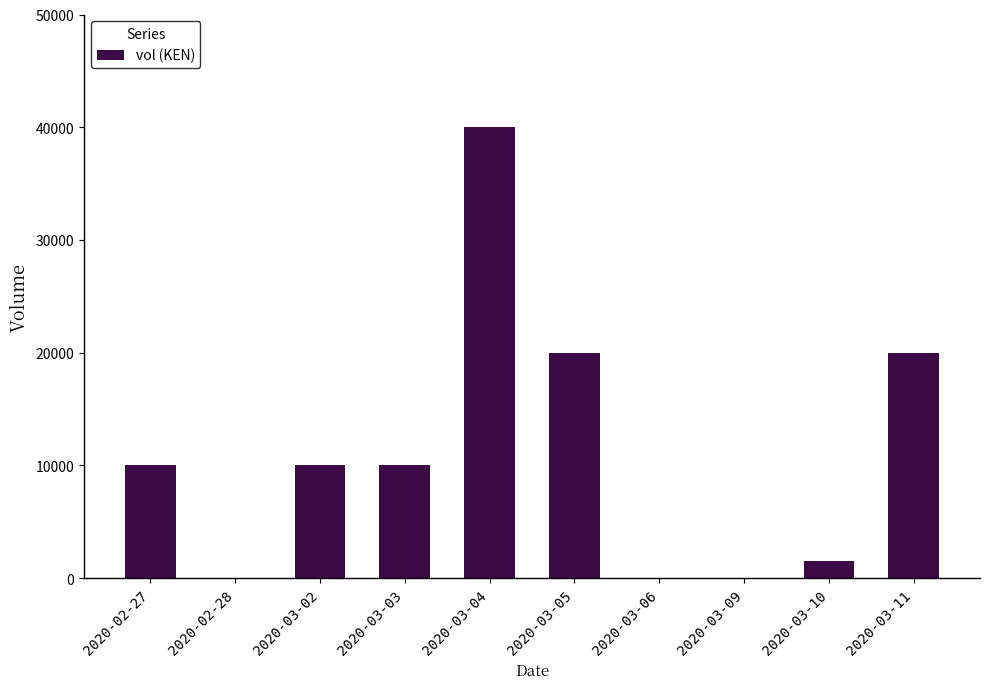

Are the bars grouped side by side (vs. stacked)?

No